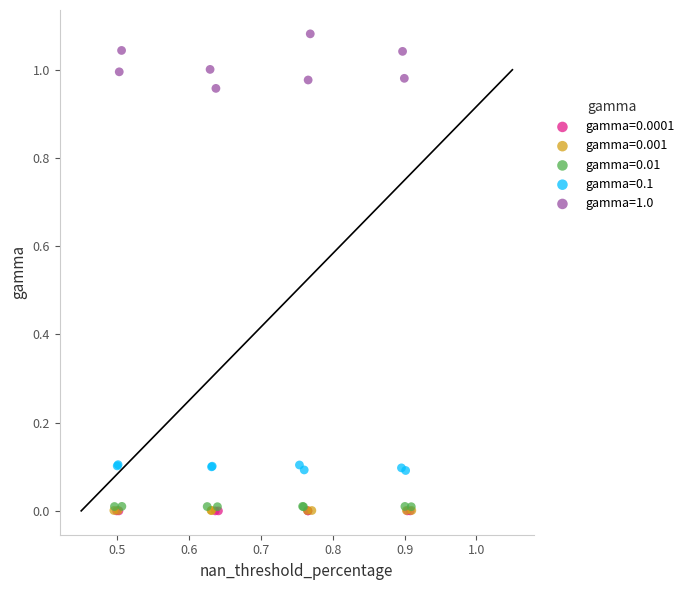

What are all the series names shown in the legend?

gamma=0.0001, gamma=0.001, gamma=0.01, gamma=0.1, gamma=1.0